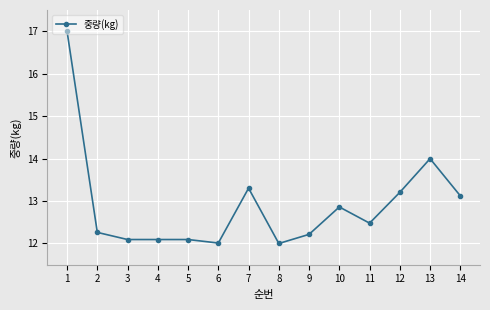

What is the difference between the values at 8 and 7?

1.3